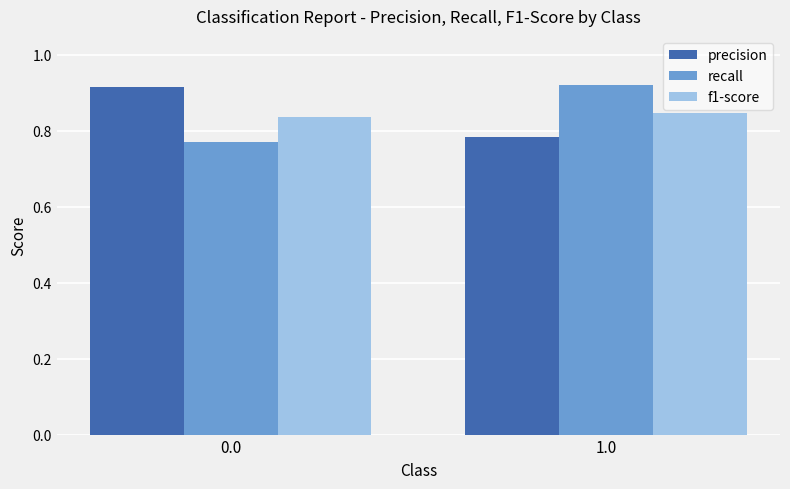

The recall series shows 0.4 at 1.0. True or false?

False